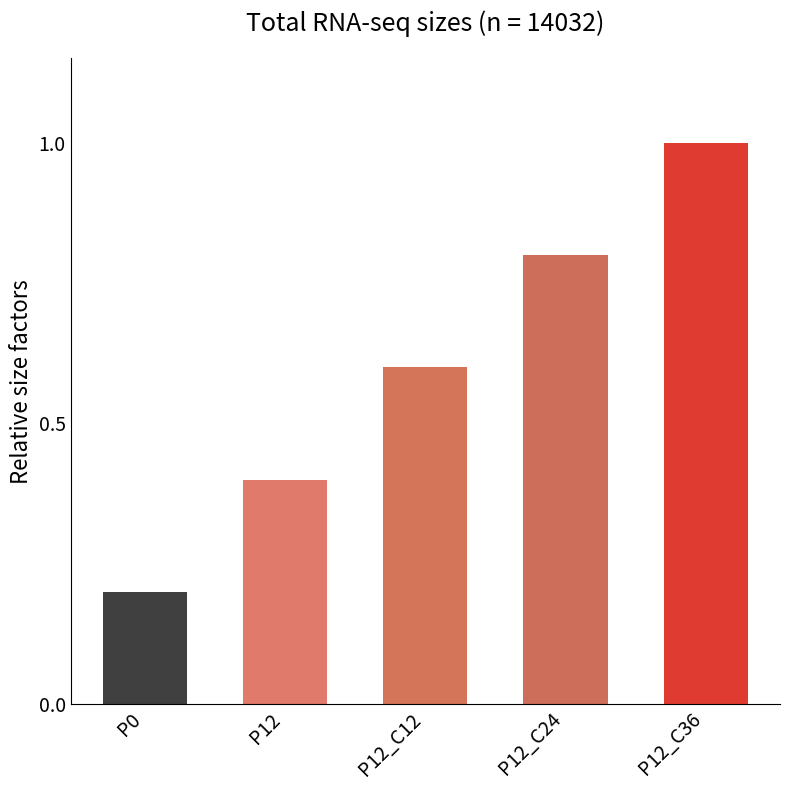

What position from the left is P12?

2